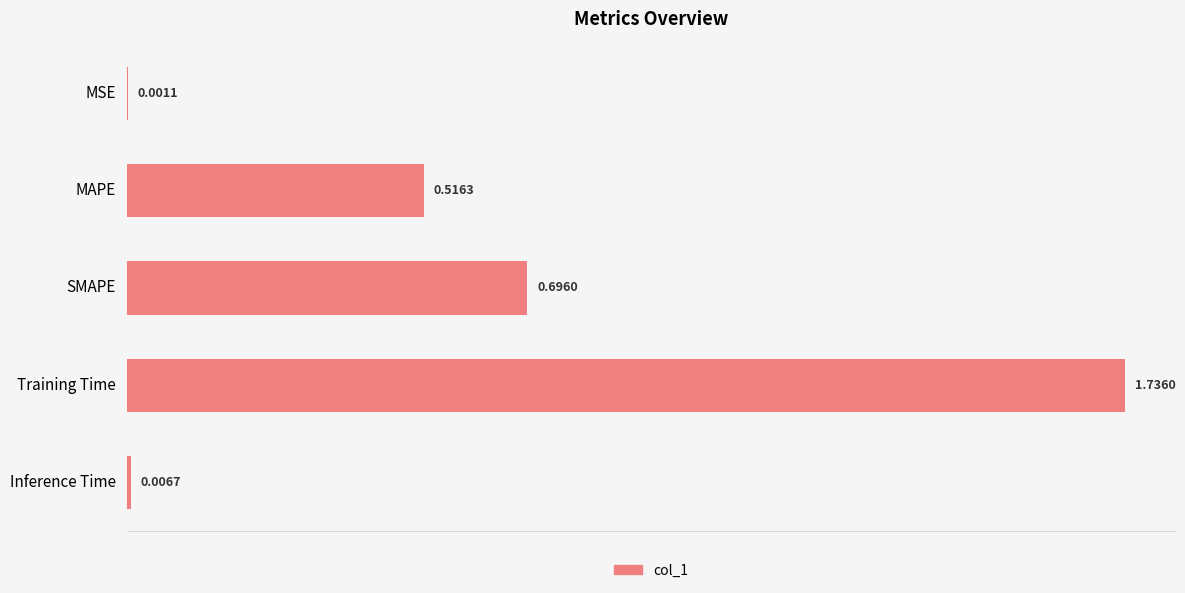

Which label corresponds to the largest value in the chart?

Training Time